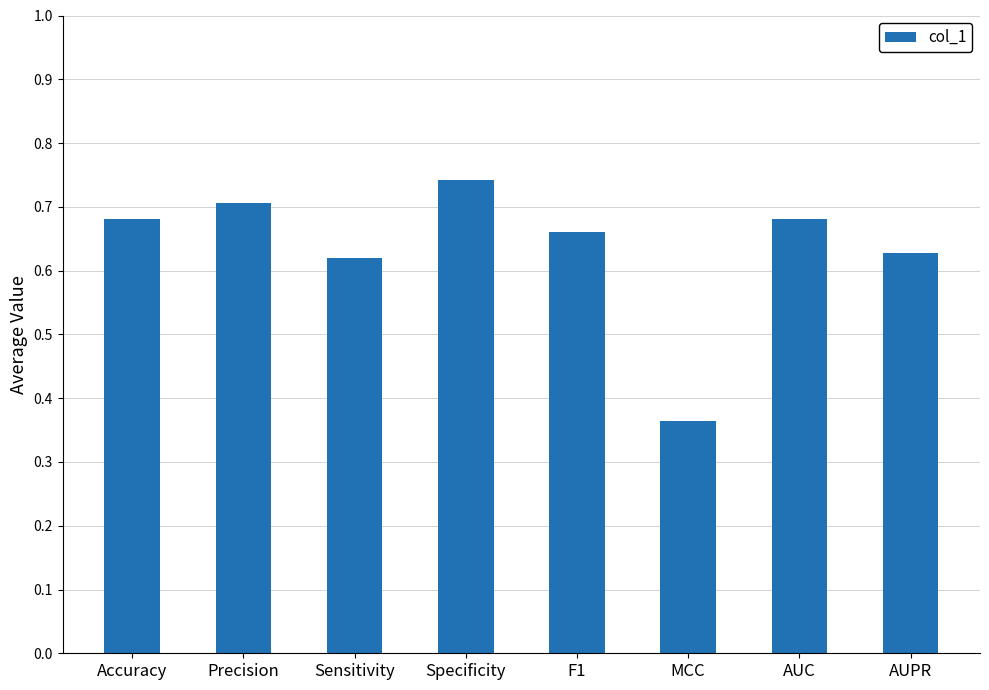

The value at AUC is 0.5. True or false?

False